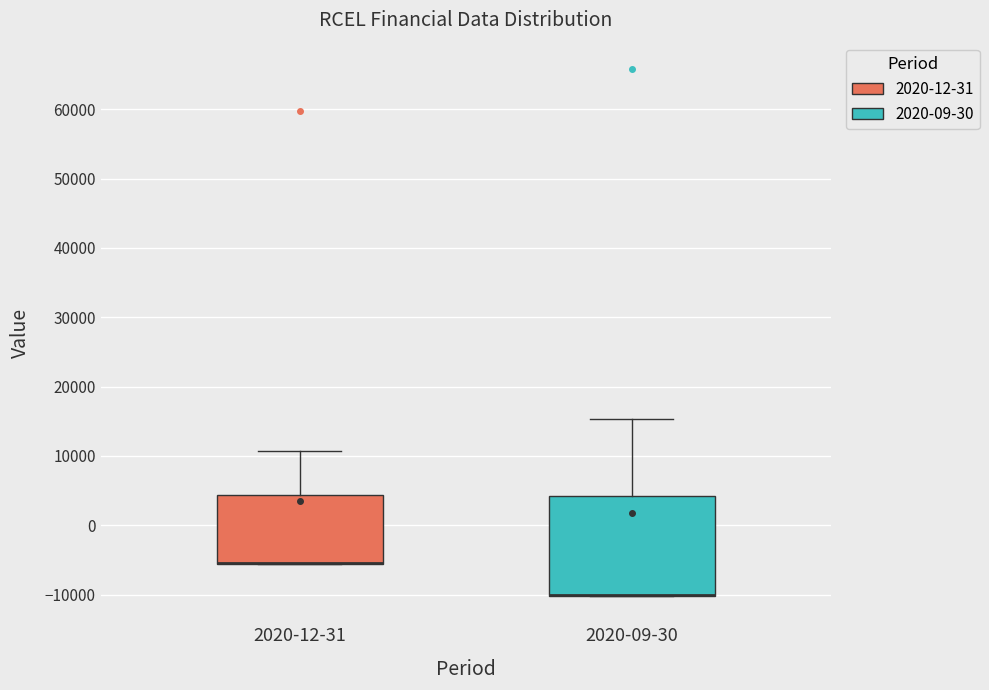

Where is the upper edge of the box for 2020-09-30 on the y-axis? The values are not printed on the chart, so give them approximately, as read against the axis.

4000